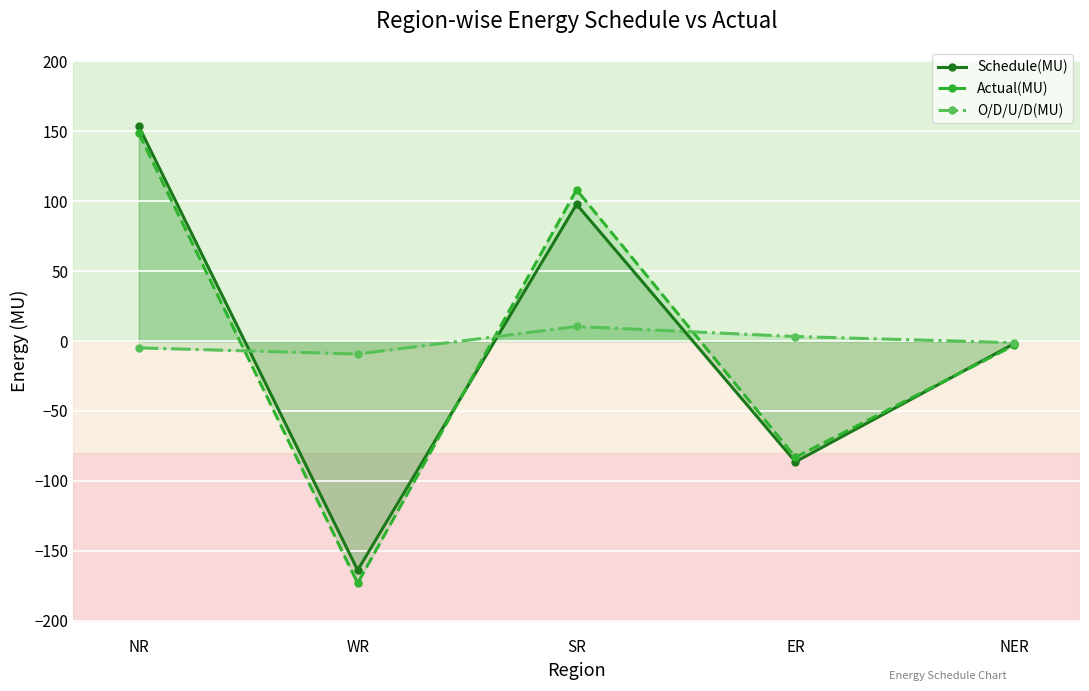

Which label corresponds to the smallest value in the chart?

WR